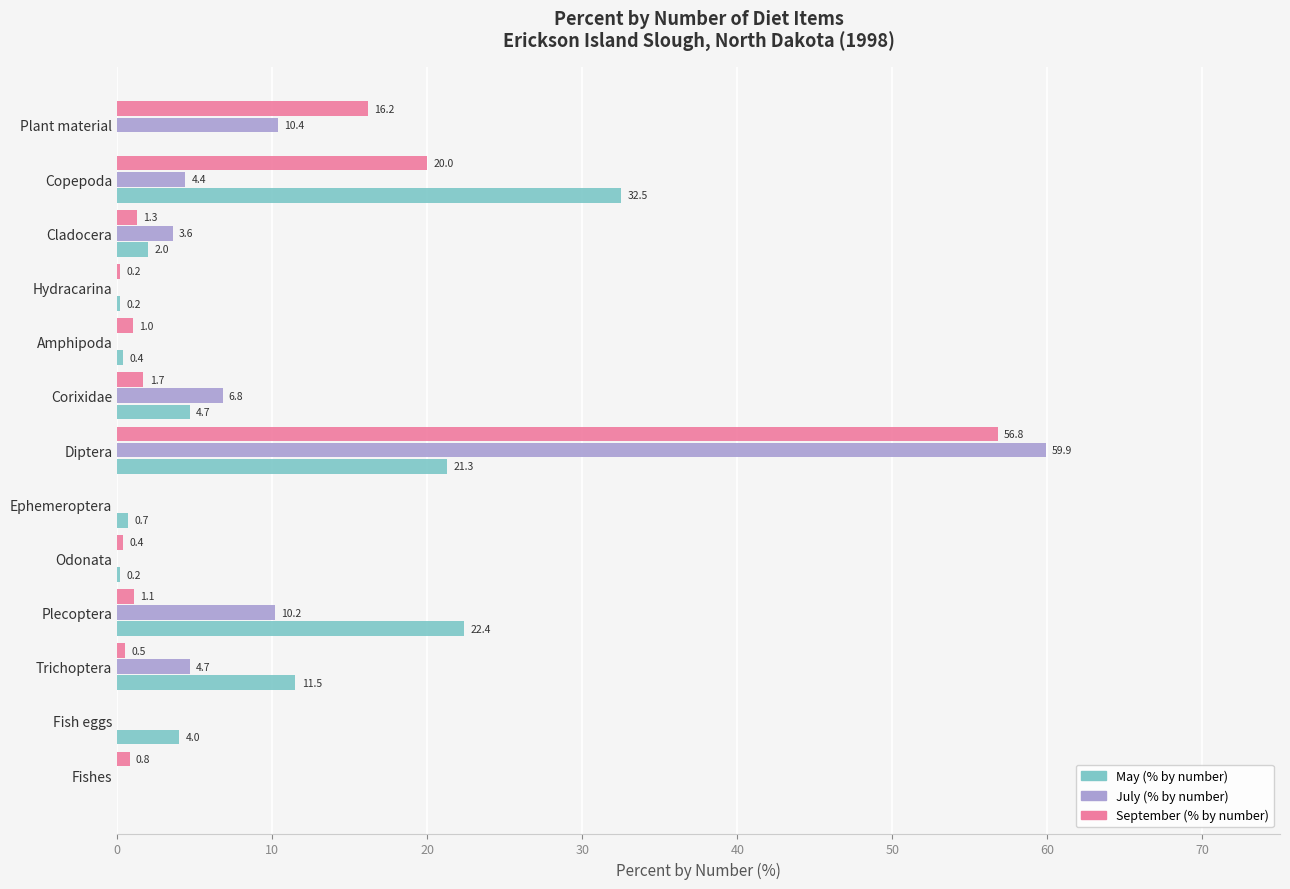

Which series changed the most between Hydracarina and Amphipoda?

September (% by number)